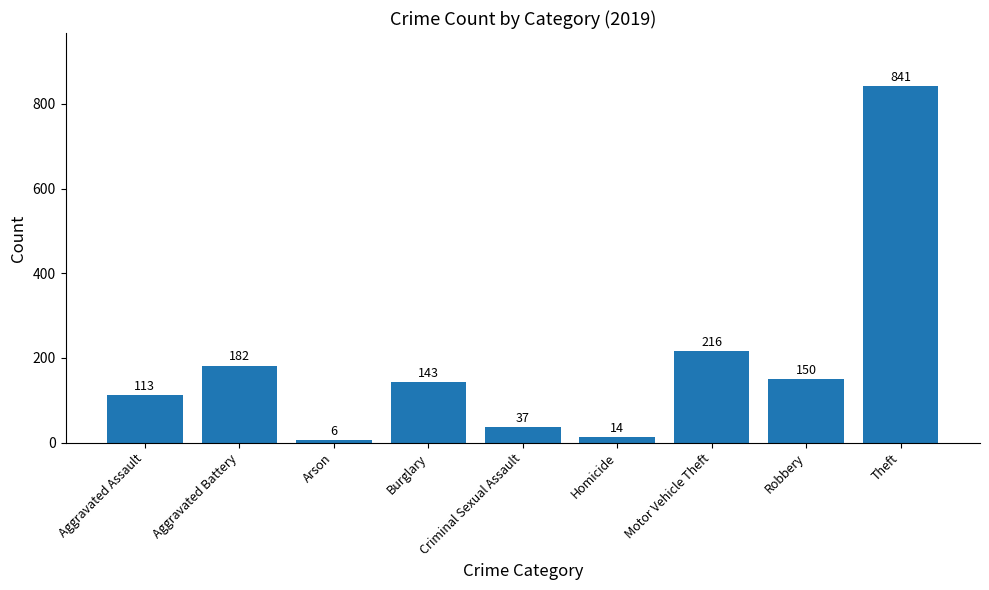

What is the ratio of the value at Criminal Sexual Assault to the value at Motor Vehicle Theft?

0.2